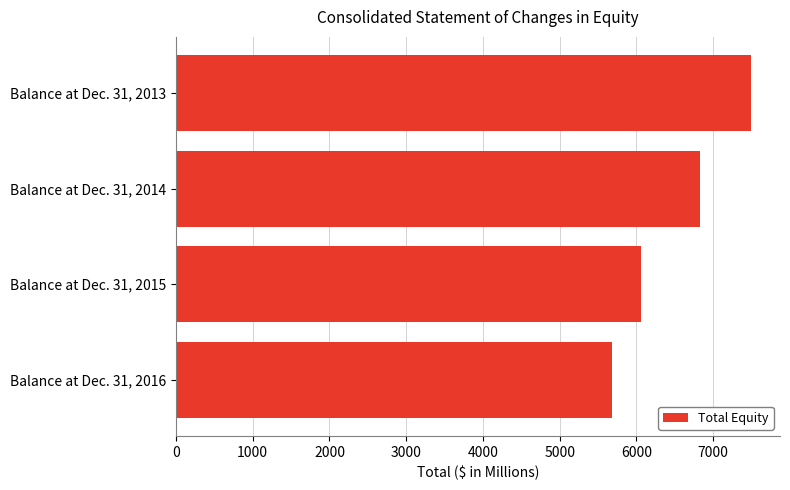

What is the minimum value shown in the chart?

5684